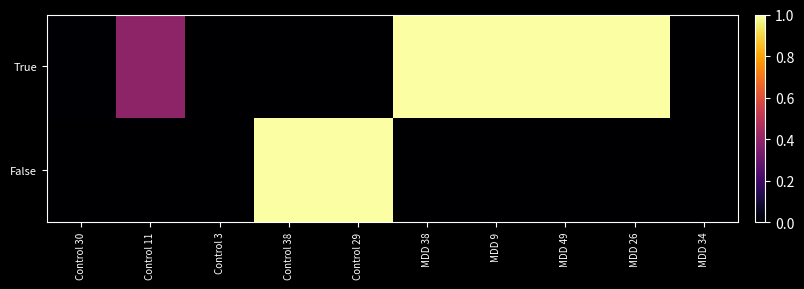

Which series has the largest total across all categories?

True